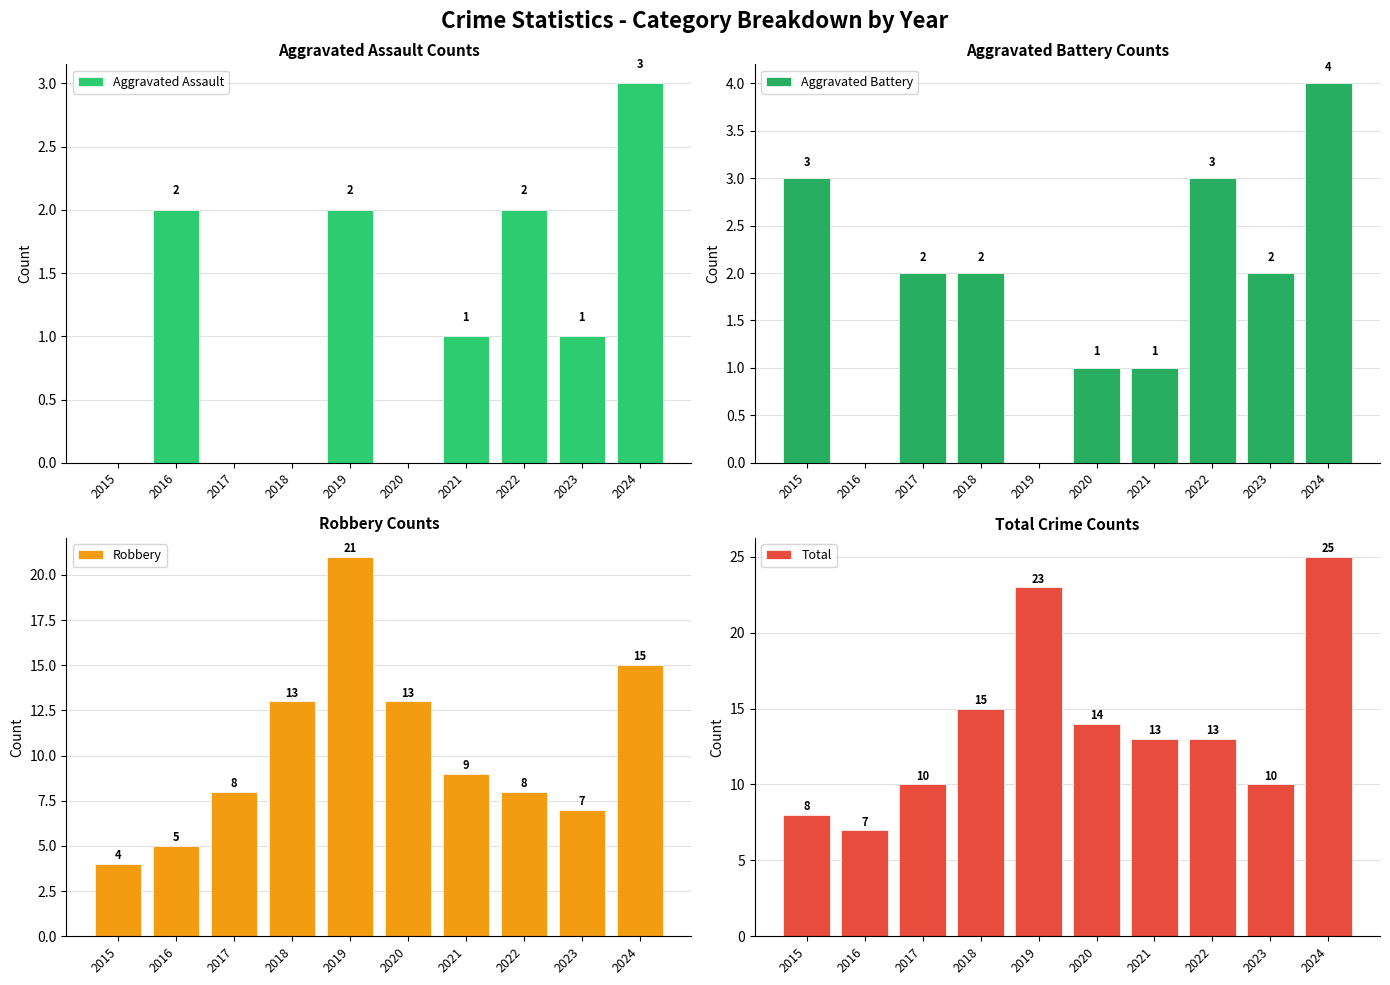

Read the Aggravated Assault value at 2019.

2